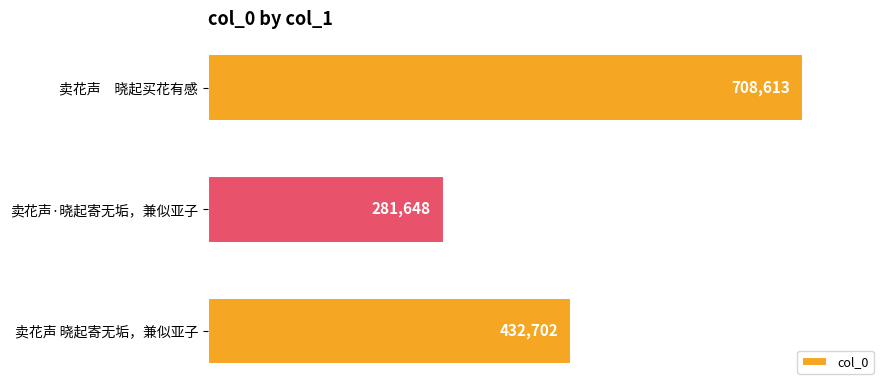

How many values are between 281648 and 708613?

3